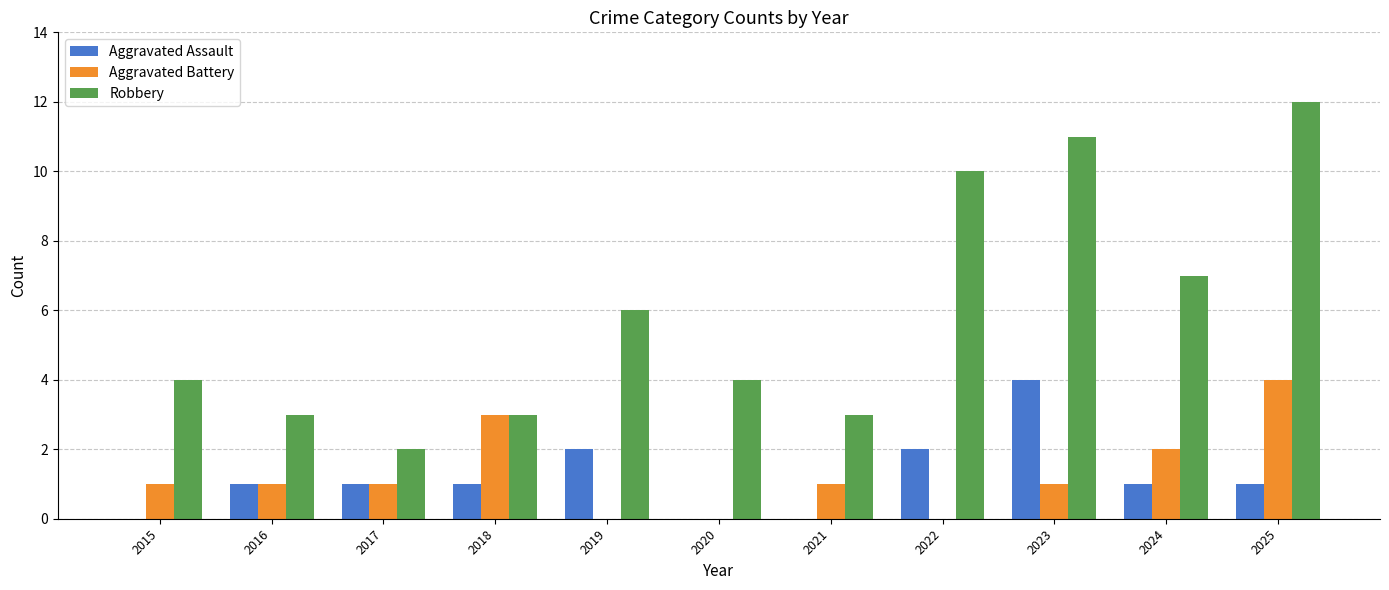

Count the number of data series in this chart.

3